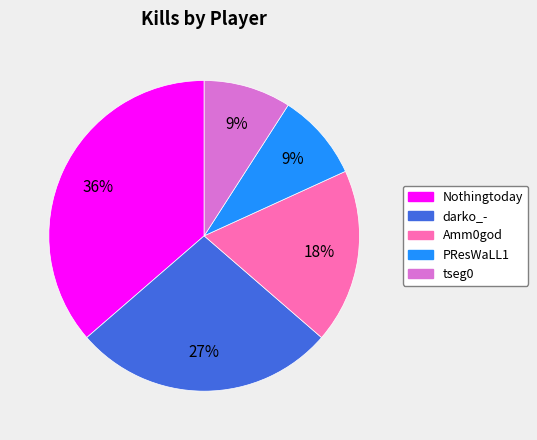

How many slices are in this pie chart?

5